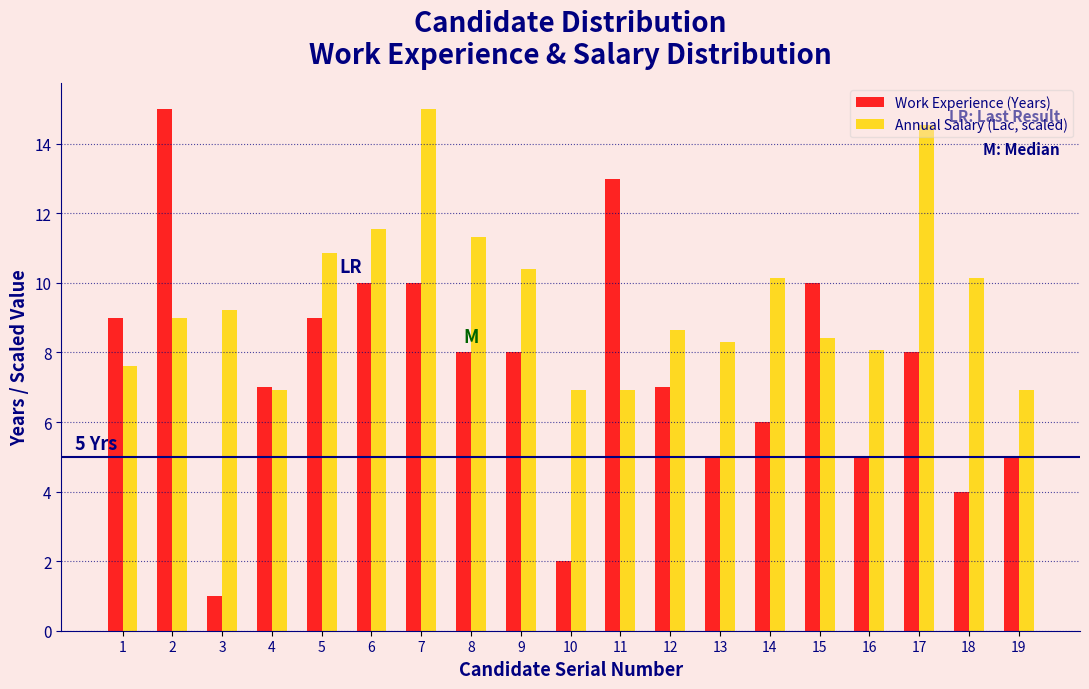

Which series has the largest range (max minus min)?

Work Experience (Years)